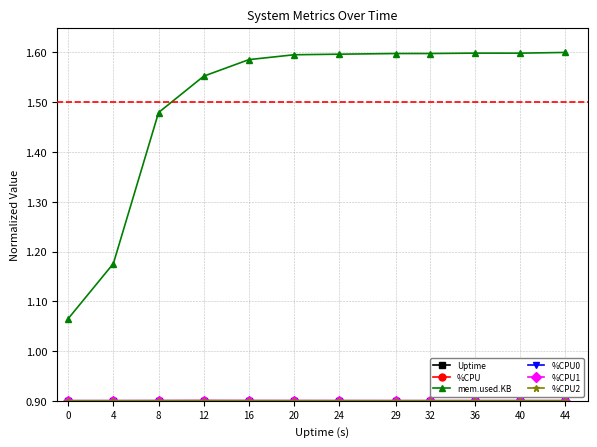

Which series has the largest total across all categories?

mem.used.KB